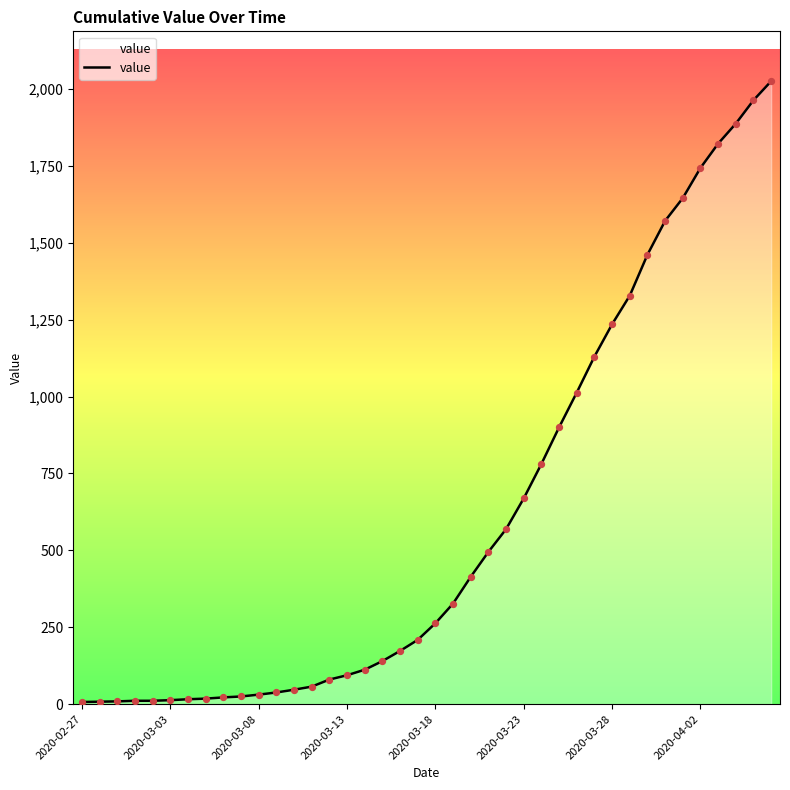

What is the maximum value shown in the chart?

2025